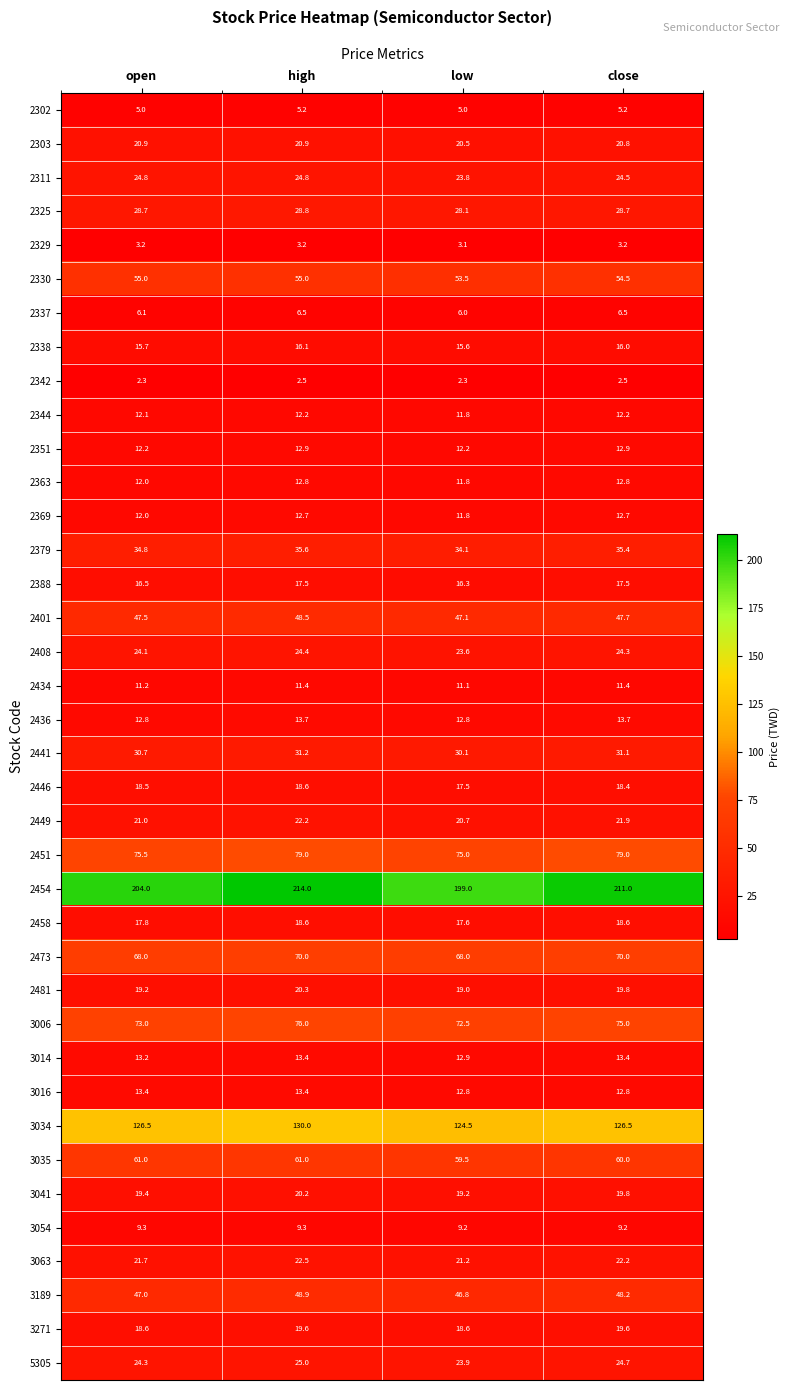

Which category has the highest value across all series?

high